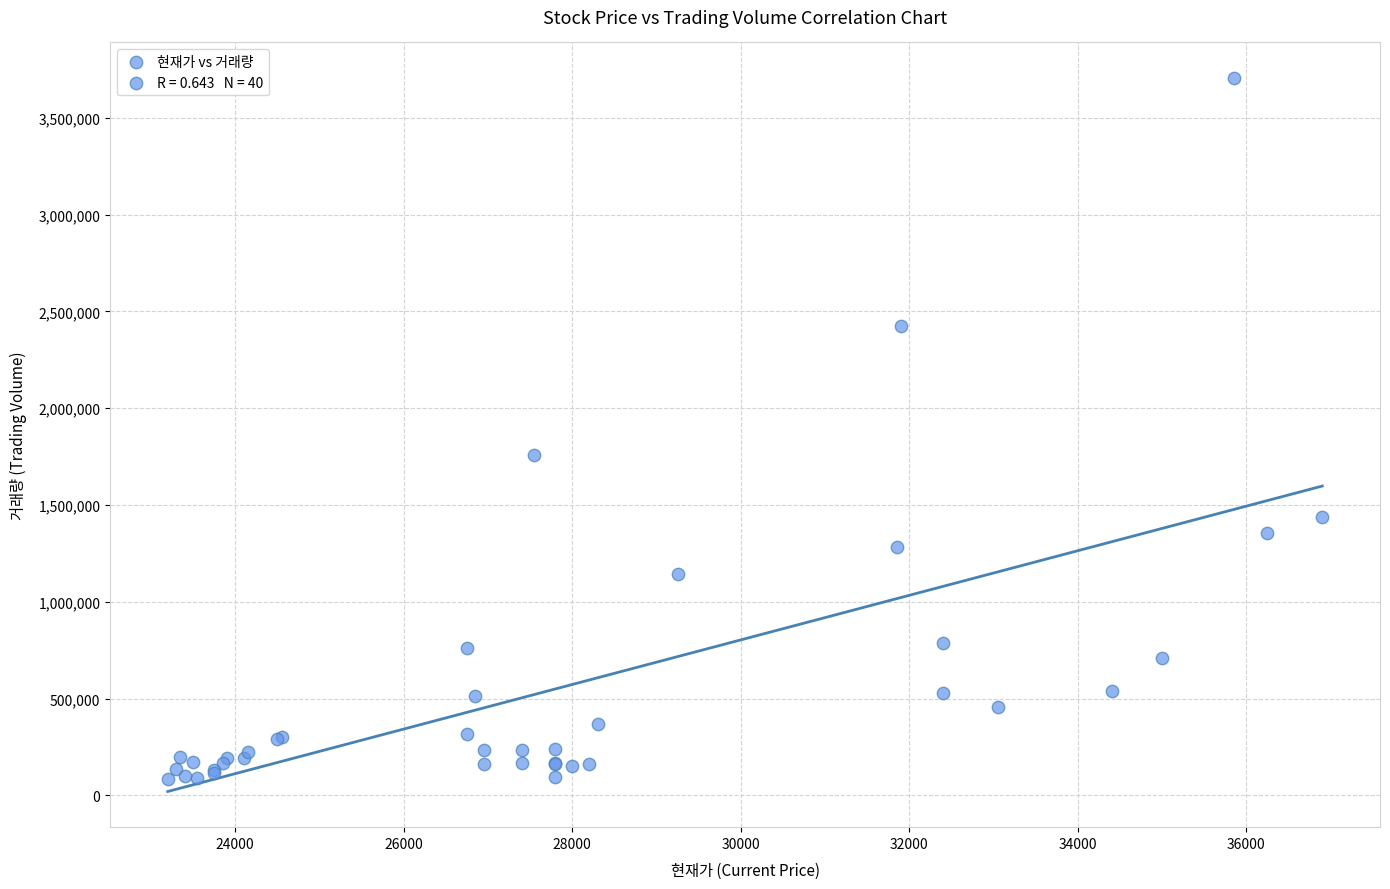

What Y value in the scatter plot is closest to 1895963?

1760404